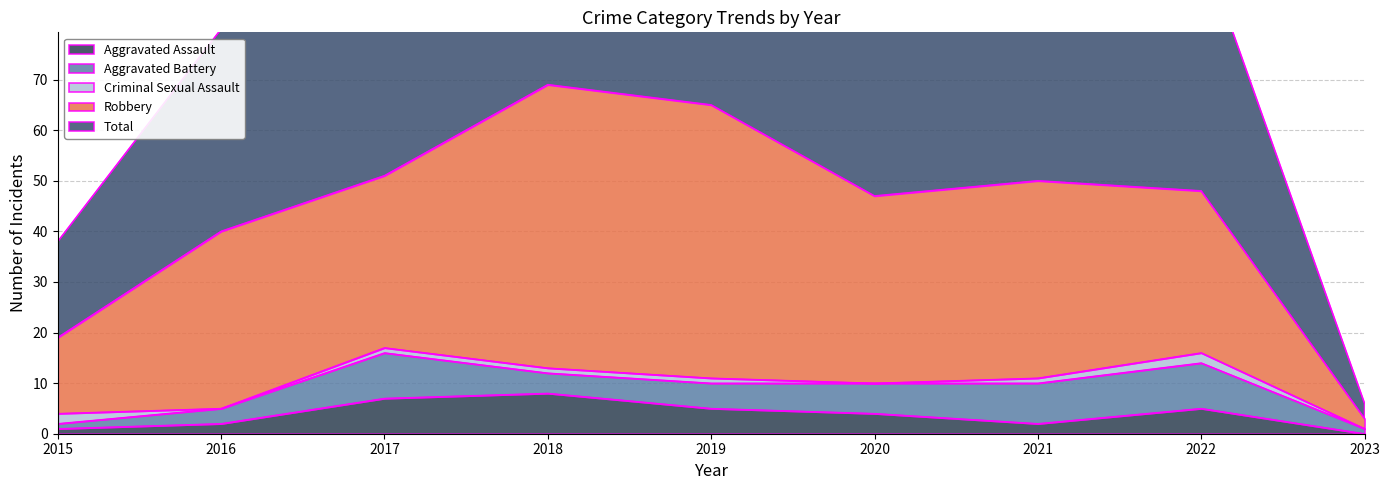

The value of Total at 2022 is 20. True or false?

False